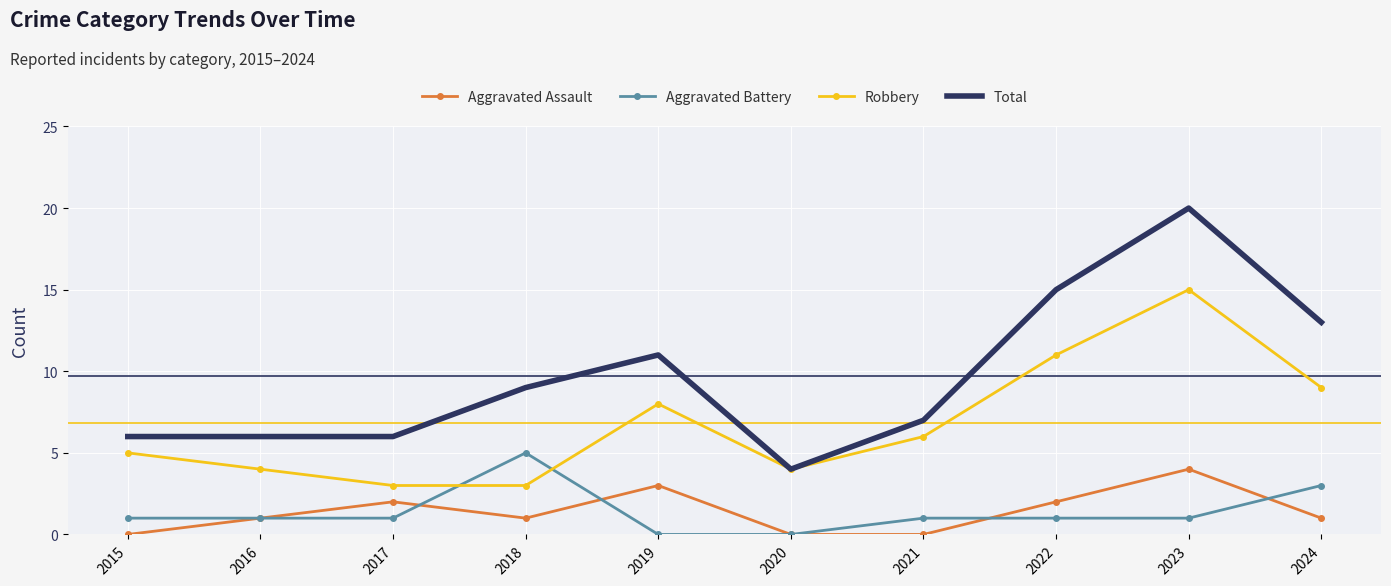

How many times do Aggravated Battery and Robbery cross each other?

2